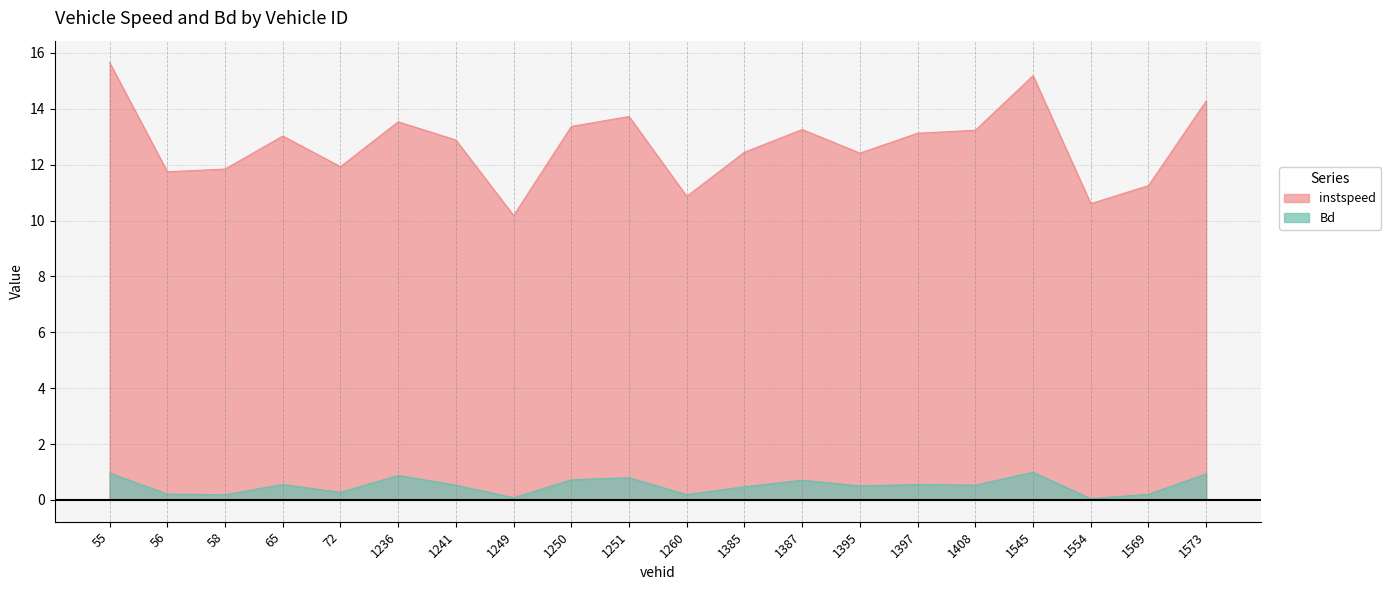

Does the chart have visible grid lines?

Yes